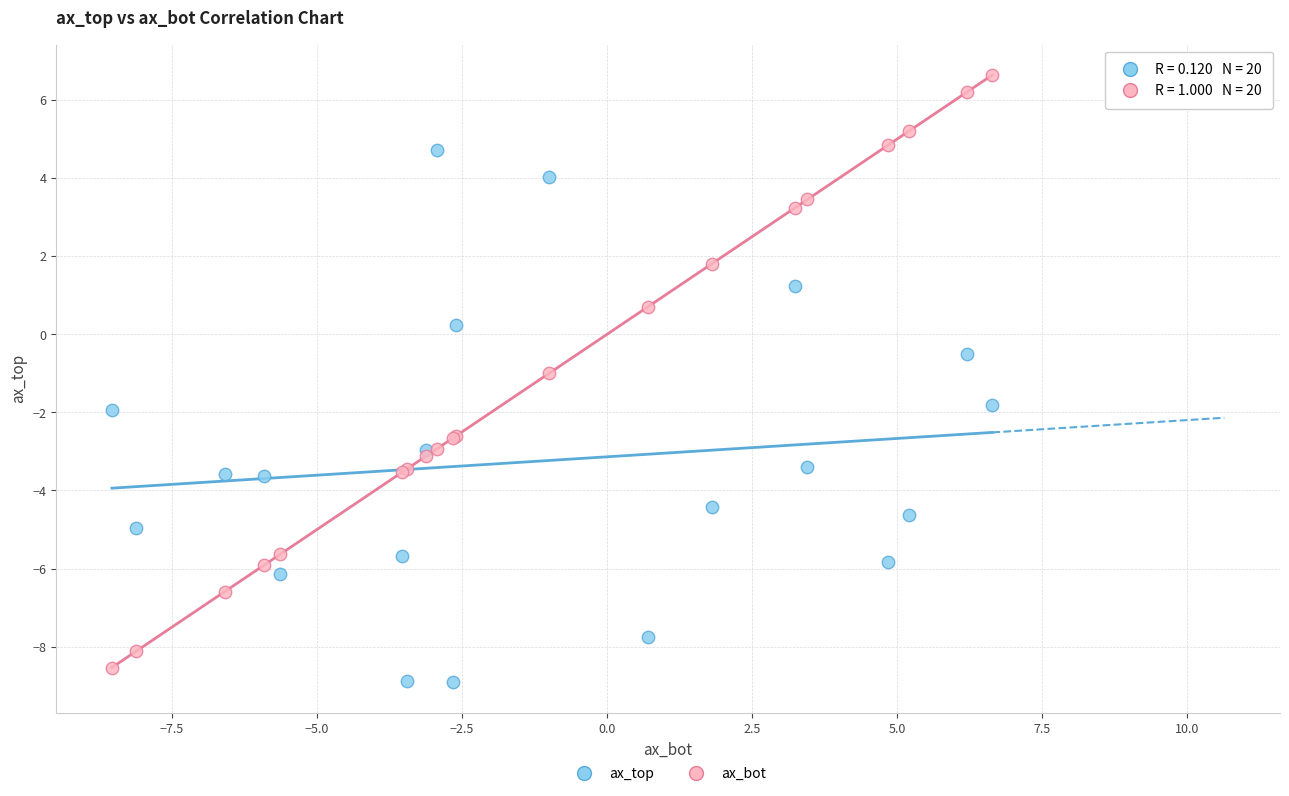

Which series reaches the maximum Y coordinate?

ax_bot